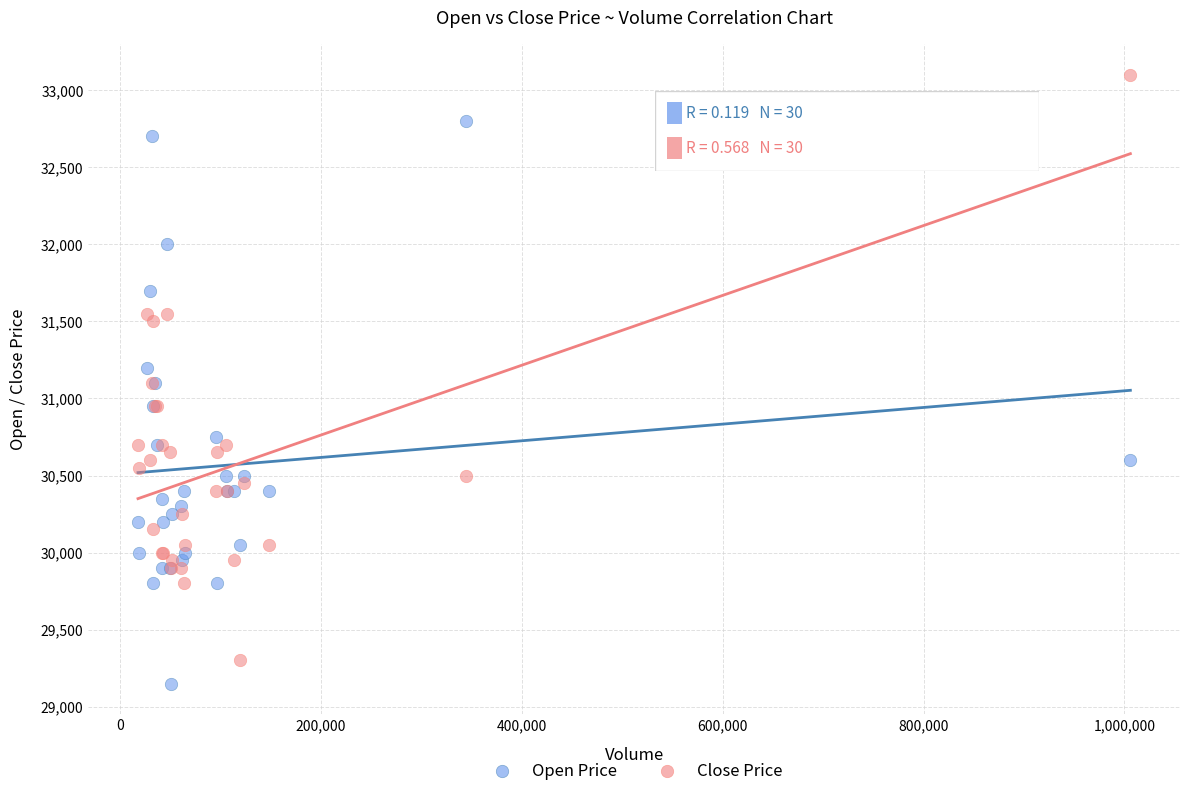

Which series reaches the maximum Y coordinate?

Close Price